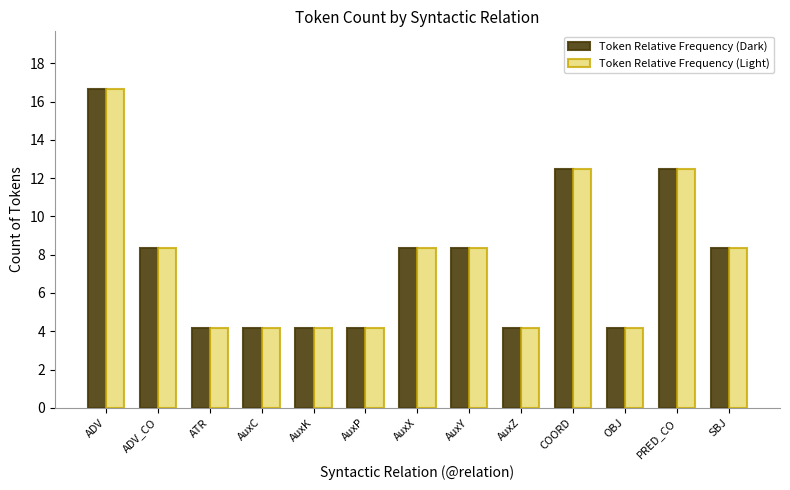

How many data points in Token Relative Frequency (Light) are above 8?

7